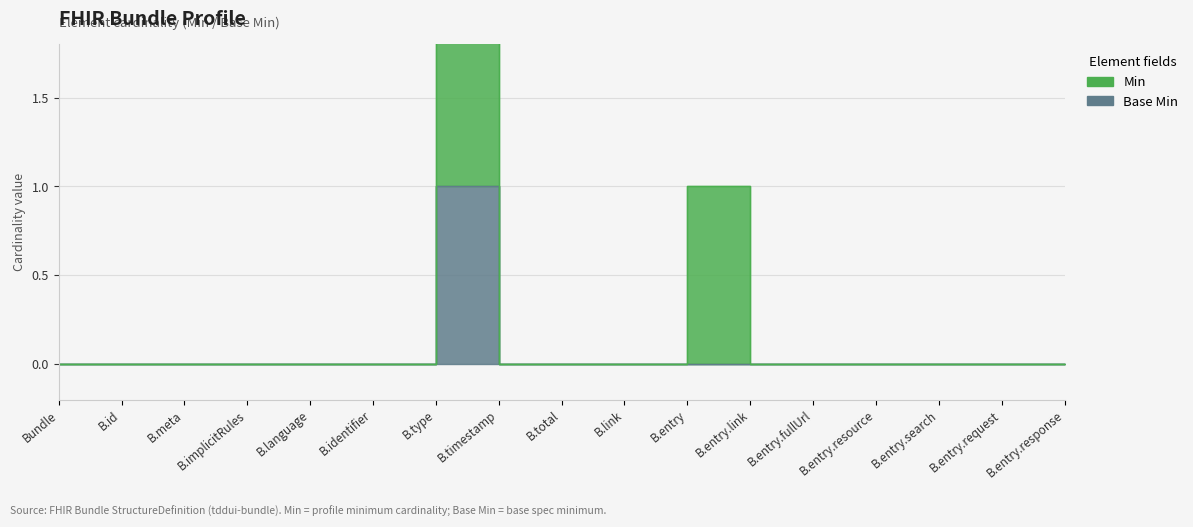

At which category does the chart reach its minimum across all series?

Bundle